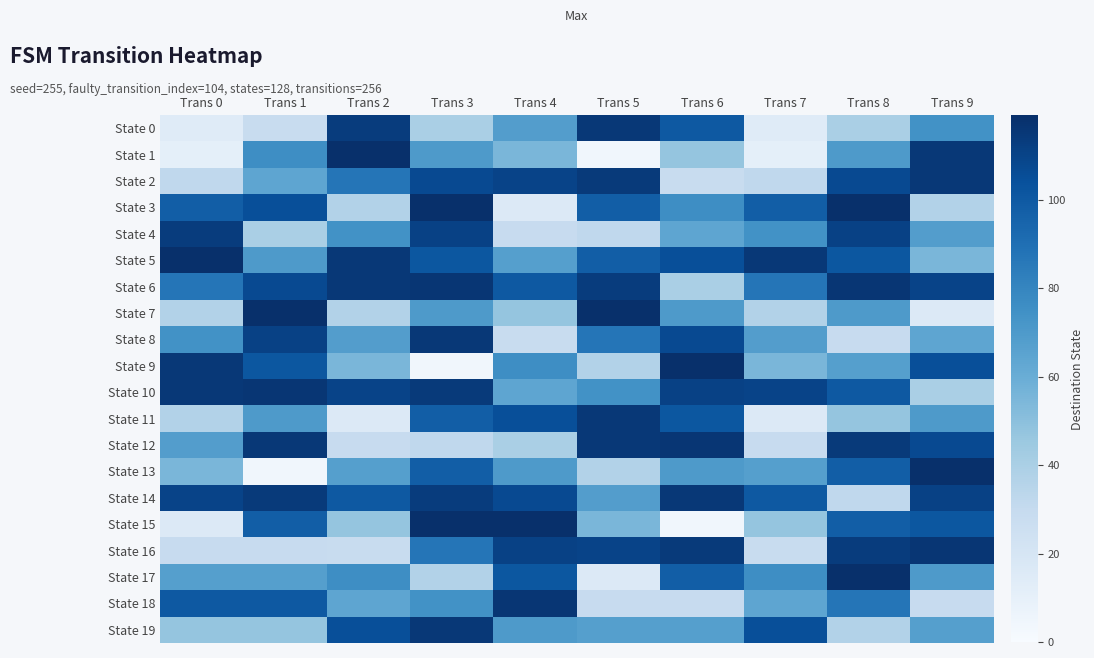

Reading left to right, list all the values displayed in this chart.

State 0: Trans 0=14	Trans 1=28	Trans 2=113	Trans 3=40	Trans 4=68	Trans 5=115	Trans 6=100	Trans 7=14	Trans 8=40	Trans 9=74
State 1: Trans 0=11	Trans 1=76	Trans 2=119	Trans 3=70	Trans 4=55	Trans 5=4	Trans 6=47	Trans 7=11	Trans 8=70	Trans 9=115
State 2: Trans 0=32	Trans 1=64	Trans 2=87	Trans 3=107	Trans 4=110	Trans 5=114	Trans 6=28	Trans 7=32	Trans 8=107	Trans 9=115
State 3: Trans 0=98	Trans 1=105	Trans 2=37	Trans 3=119	Trans 4=16	Trans 5=98	Trans 6=76	Trans 7=98	Trans 8=119	Trans 9=37
State 4: Trans 0=113	Trans 1=40	Trans 2=74	Trans 3=111	Trans 4=29	Trans 5=32	Trans 6=64	Trans 7=74	Trans 8=111	Trans 9=68
State 5: Trans 0=119	Trans 1=70	Trans 2=115	Trans 3=101	Trans 4=67	Trans 5=98	Trans 6=105	Trans 7=115	Trans 8=101	Trans 9=55
State 6: Trans 0=87	Trans 1=107	Trans 2=115	Trans 3=116	Trans 4=100	Trans 5=113	Trans 6=40	Trans 7=87	Trans 8=116	Trans 9=110
State 7: Trans 0=37	Trans 1=119	Trans 2=37	Trans 3=70	Trans 4=47	Trans 5=119	Trans 6=70	Trans 7=37	Trans 8=70	Trans 9=16
State 8: Trans 0=74	Trans 1=111	Trans 2=68	Trans 3=115	Trans 4=28	Trans 5=87	Trans 6=107	Trans 7=68	Trans 8=29	Trans 9=64
State 9: Trans 0=115	Trans 1=101	Trans 2=55	Trans 3=4	Trans 4=76	Trans 5=37	Trans 6=119	Trans 7=55	Trans 8=67	Trans 9=105
State 10: Trans 0=115	Trans 1=116	Trans 2=110	Trans 3=114	Trans 4=64	Trans 5=74	Trans 6=111	Trans 7=110	Trans 8=100	Trans 9=40
State 11: Trans 0=37	Trans 1=70	Trans 2=16	Trans 3=98	Trans 4=105	Trans 5=115	Trans 6=101	Trans 7=16	Trans 8=47	Trans 9=70
State 12: Trans 0=68	Trans 1=115	Trans 2=29	Trans 3=32	Trans 4=40	Trans 5=115	Trans 6=116	Trans 7=29	Trans 8=114	Trans 9=107
State 13: Trans 0=55	Trans 1=4	Trans 2=67	Trans 3=98	Trans 4=70	Trans 5=37	Trans 6=70	Trans 7=67	Trans 8=98	Trans 9=119
State 14: Trans 0=110	Trans 1=114	Trans 2=100	Trans 3=113	Trans 4=107	Trans 5=68	Trans 6=115	Trans 7=100	Trans 8=32	Trans 9=111
State 15: Trans 0=16	Trans 1=98	Trans 2=47	Trans 3=119	Trans 4=119	Trans 5=55	Trans 6=4	Trans 7=47	Trans 8=98	Trans 9=101
State 16: Trans 0=29	Trans 1=29	Trans 2=28	Trans 3=87	Trans 4=111	Trans 5=110	Trans 6=114	Trans 7=28	Trans 8=113	Trans 9=116
State 17: Trans 0=67	Trans 1=67	Trans 2=76	Trans 3=37	Trans 4=101	Trans 5=16	Trans 6=98	Trans 7=76	Trans 8=119	Trans 9=70
State 18: Trans 0=100	Trans 1=100	Trans 2=64	Trans 3=74	Trans 4=116	Trans 5=29	Trans 6=29	Trans 7=64	Trans 8=87	Trans 9=29
State 19: Trans 0=47	Trans 1=47	Trans 2=105	Trans 3=115	Trans 4=70	Trans 5=67	Trans 6=67	Trans 7=105	Trans 8=37	Trans 9=67